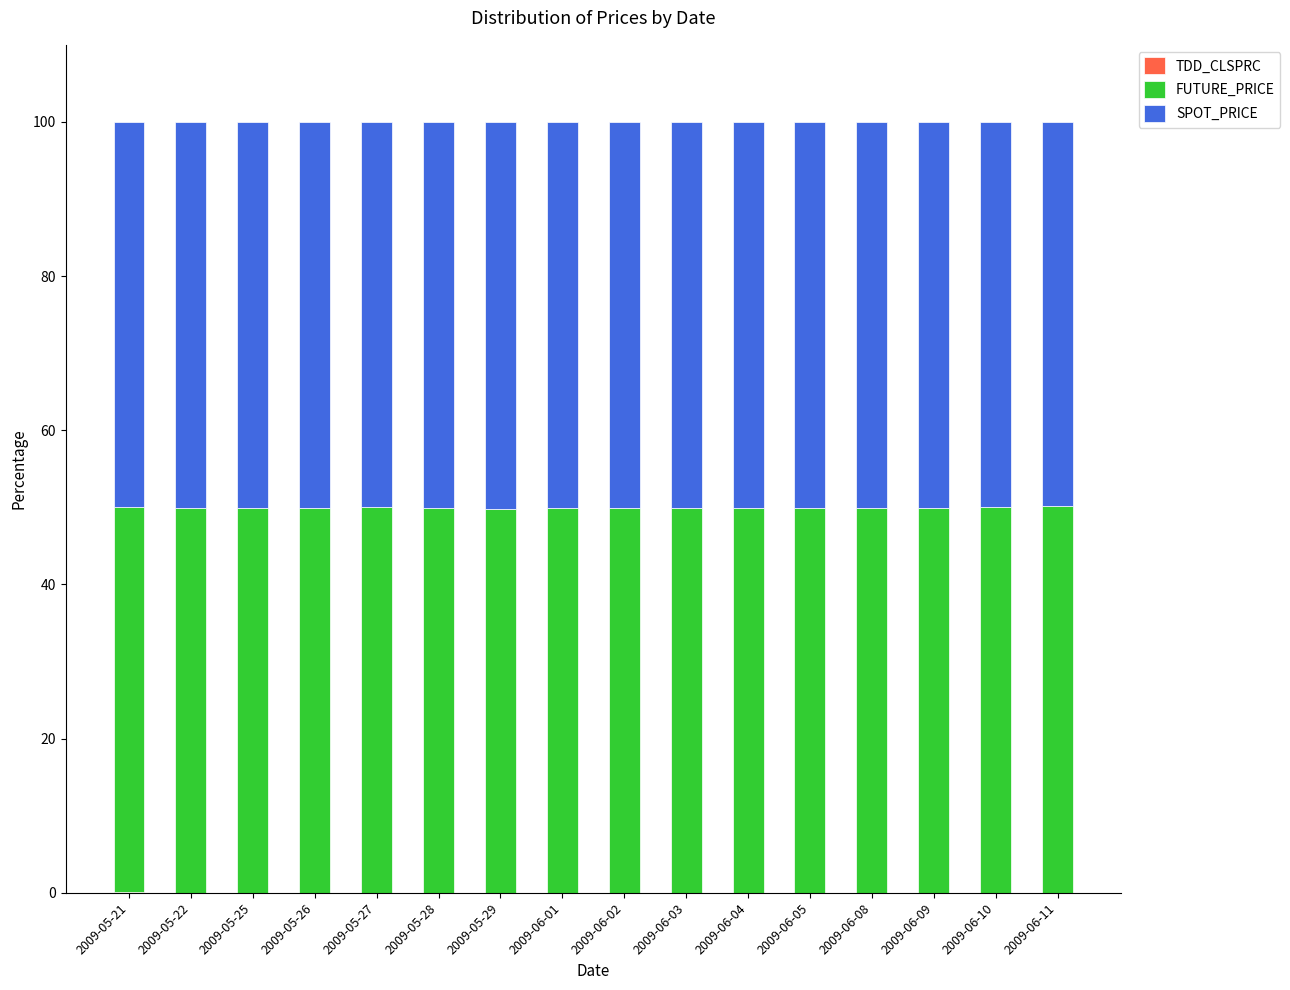

Are the bars horizontal?

No